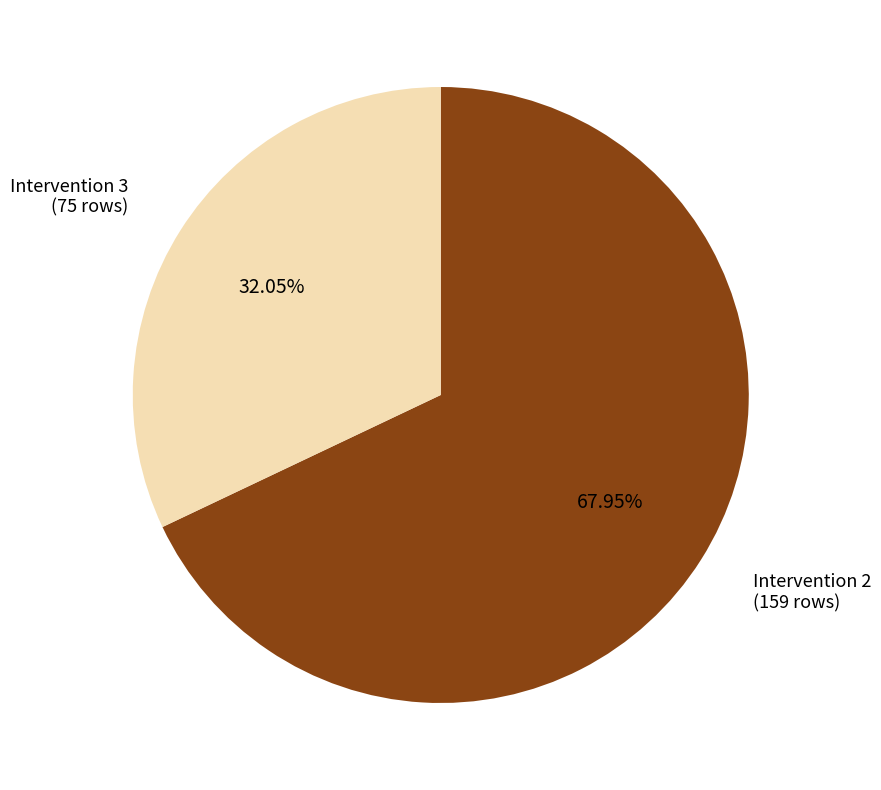

To the nearest percent, what is the average slice percentage?

50%